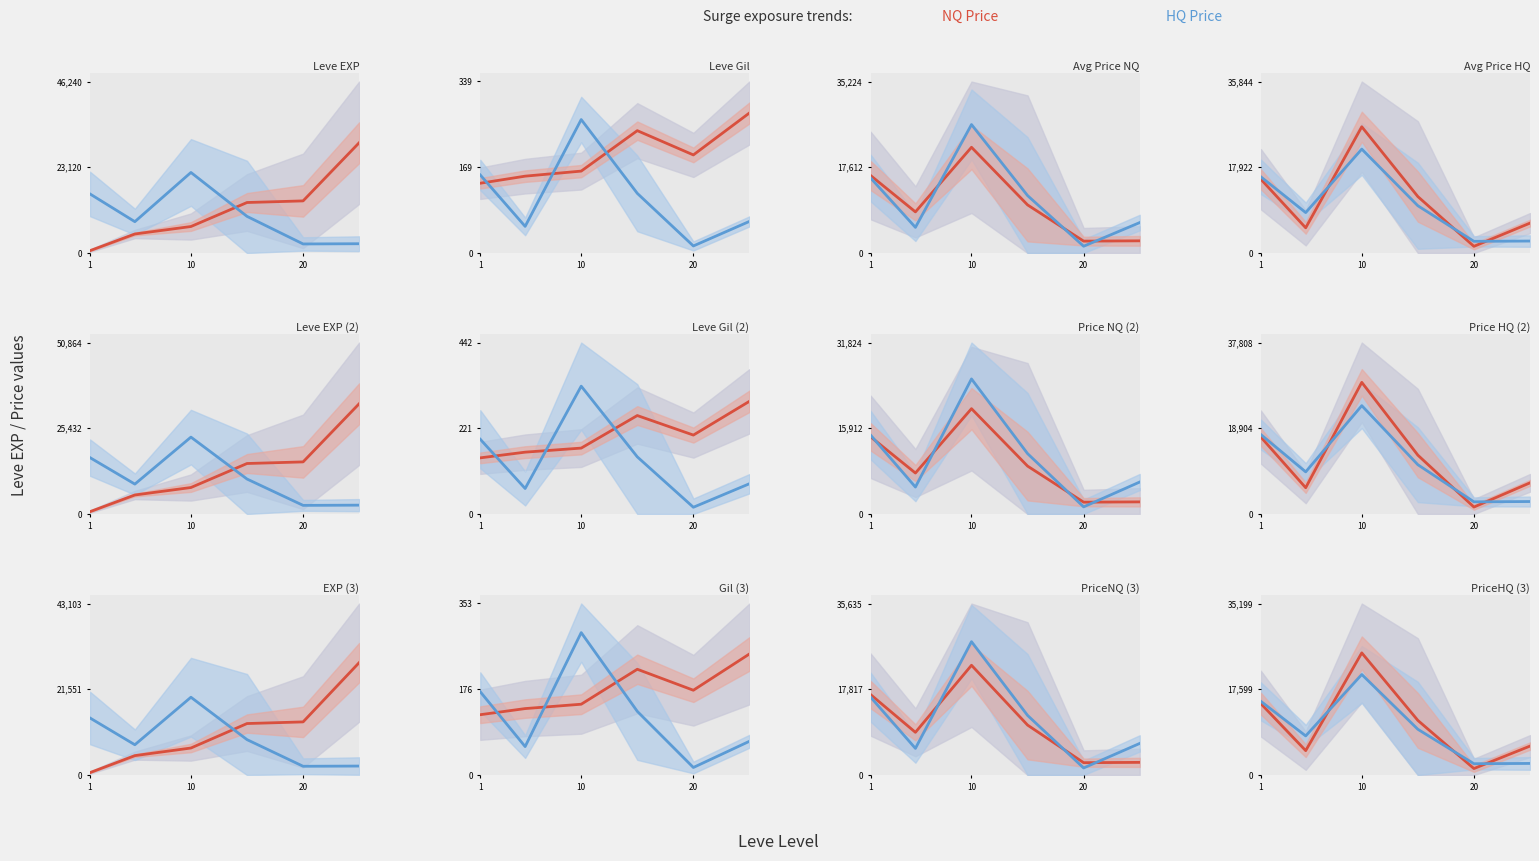

What is the total value across all series at 10?

45712.1